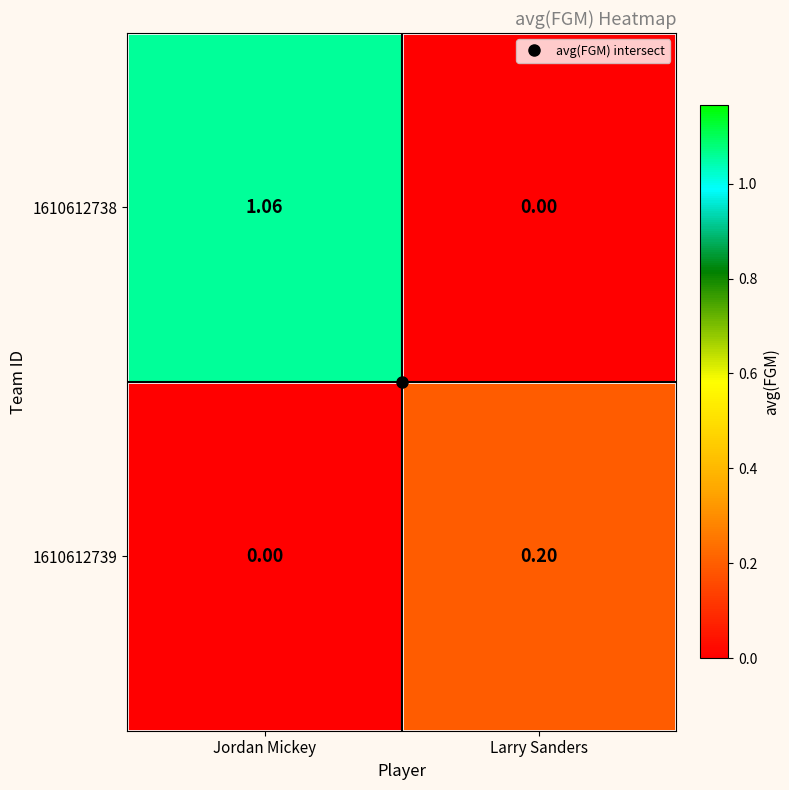

List the labels in order of 1610612738 value, smallest first.

Larry Sanders, Jordan Mickey